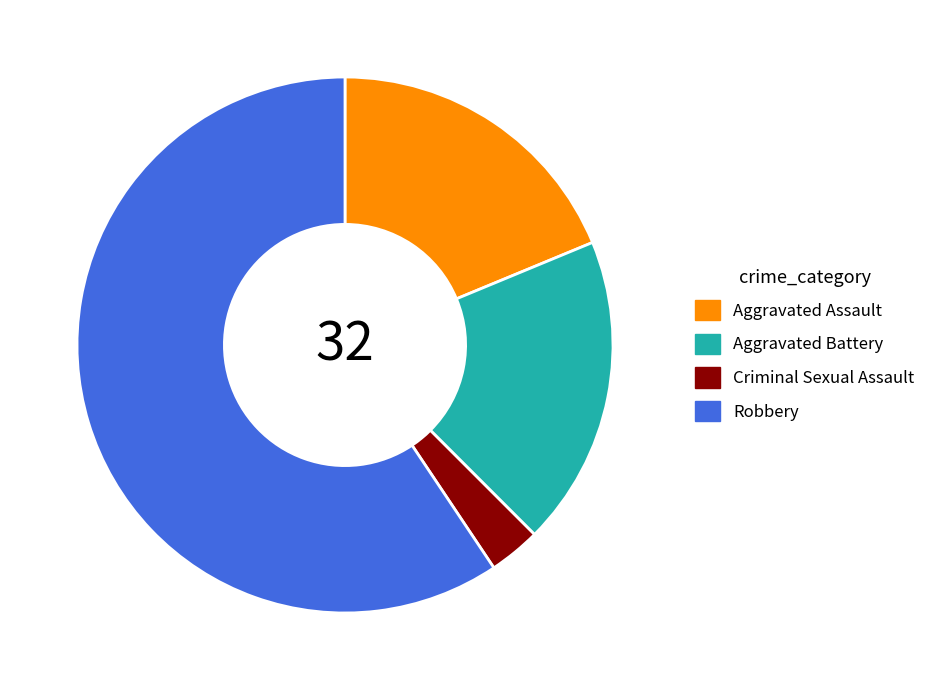

Count the number of slices in the pie.

4